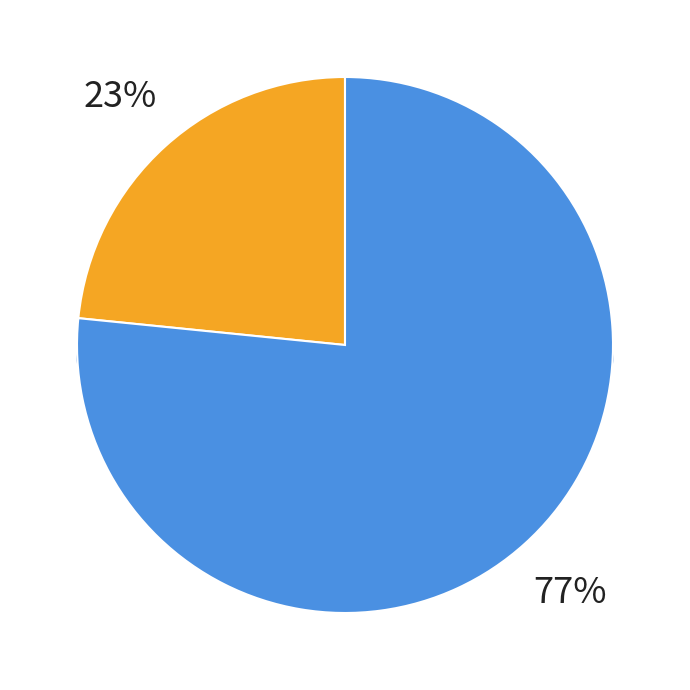

Is there any slice that represents more than half of the pie?

Yes